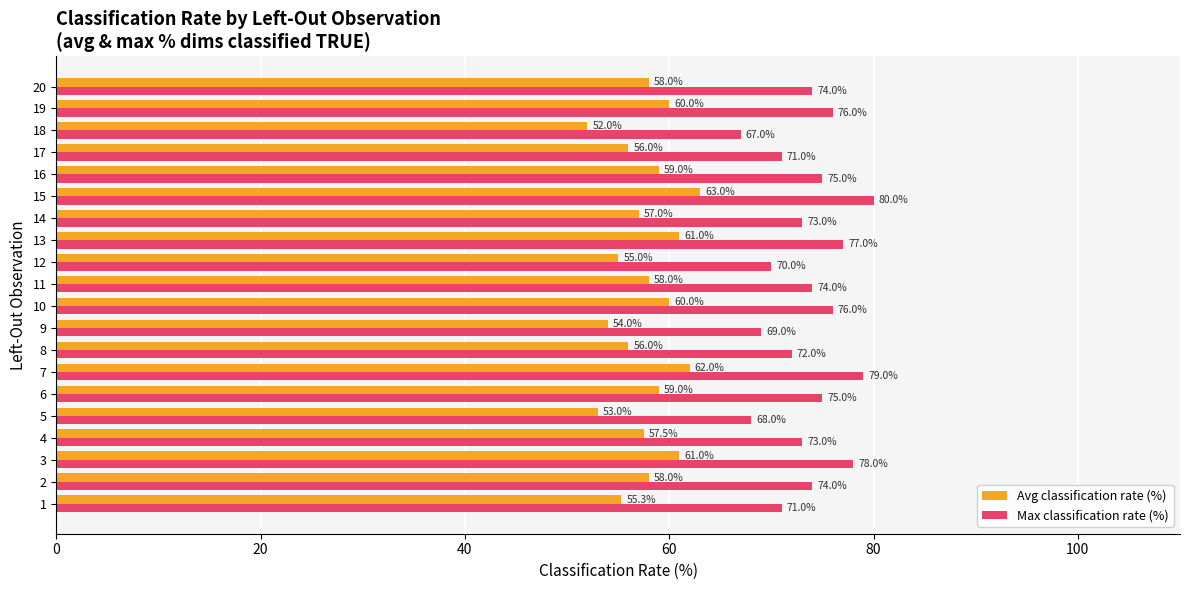

What is the difference between the highest and lowest values at 4?

15.5